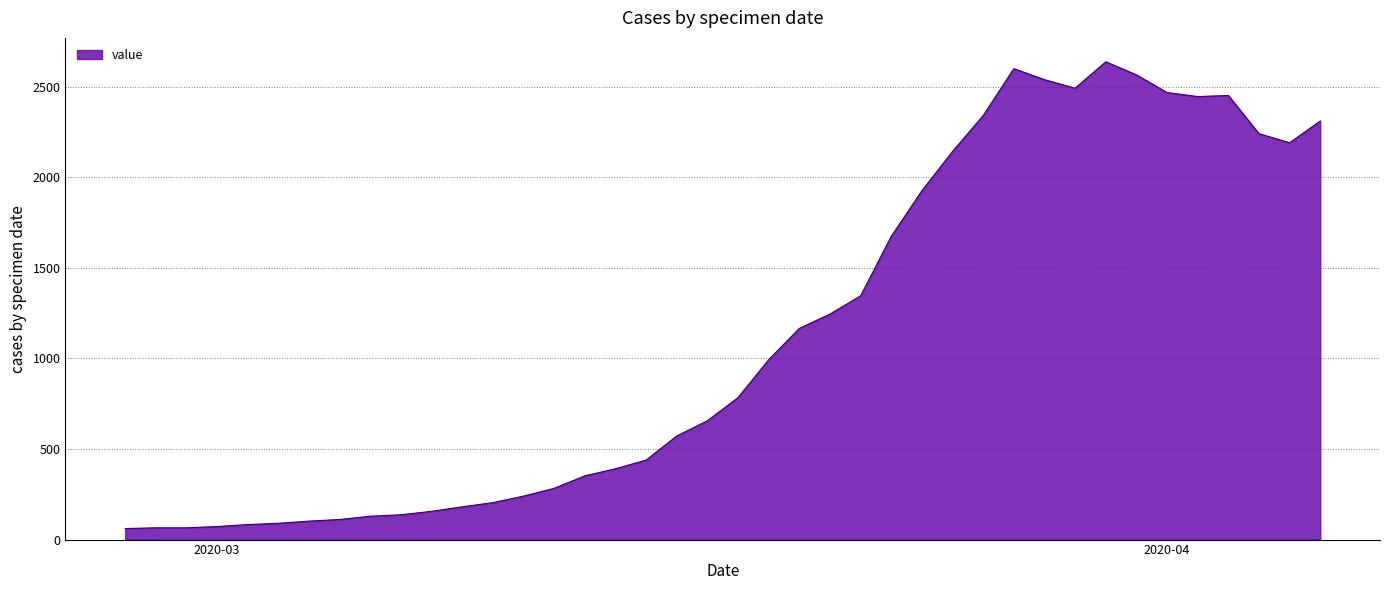

What is the smallest value displayed?

61